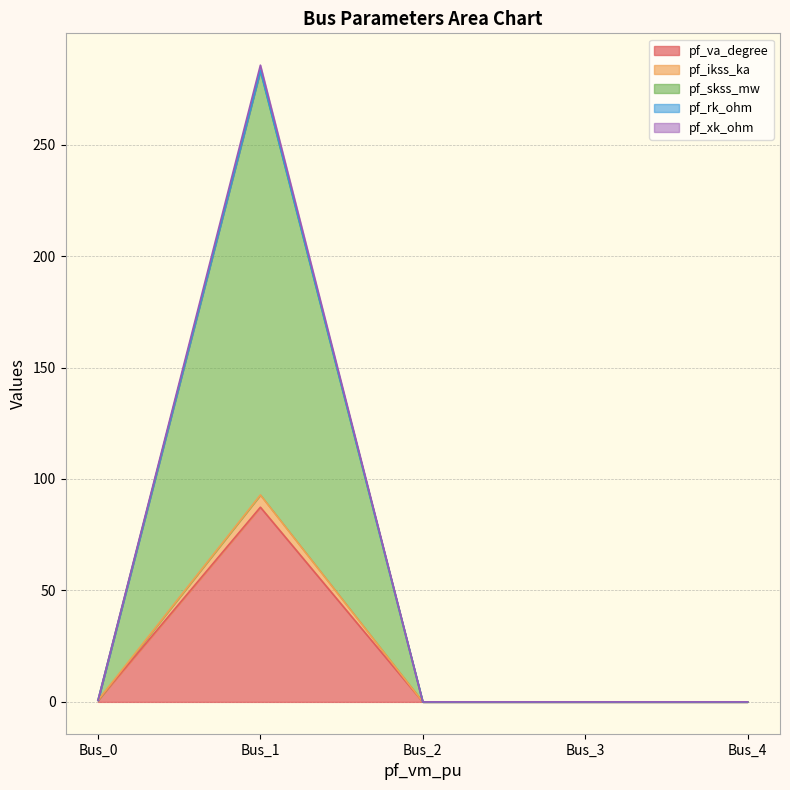

How many categories are shown in the chart?

5